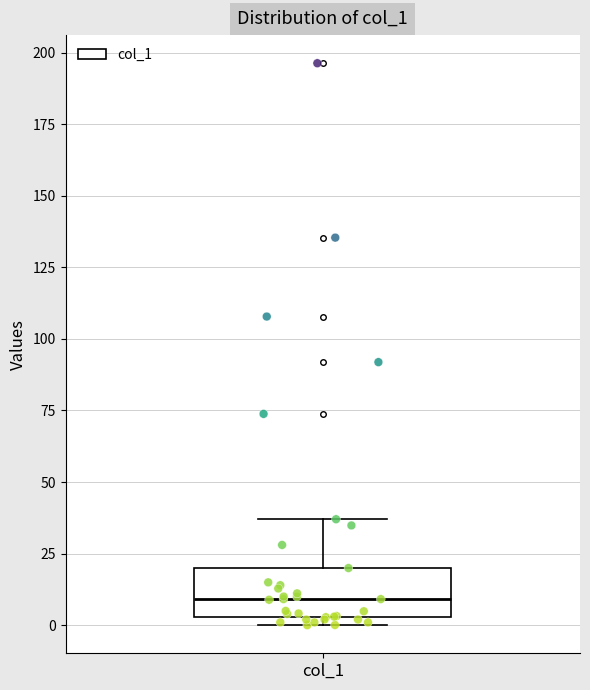

Transcribe this box plot: give where the median line is, the range the box spans, and where the two whiskers end, as read against the y-axis. The values are not printed on the chart, so give them approximately, as read against the axis.

median 10, box 5 to 20, whiskers 0 to 35